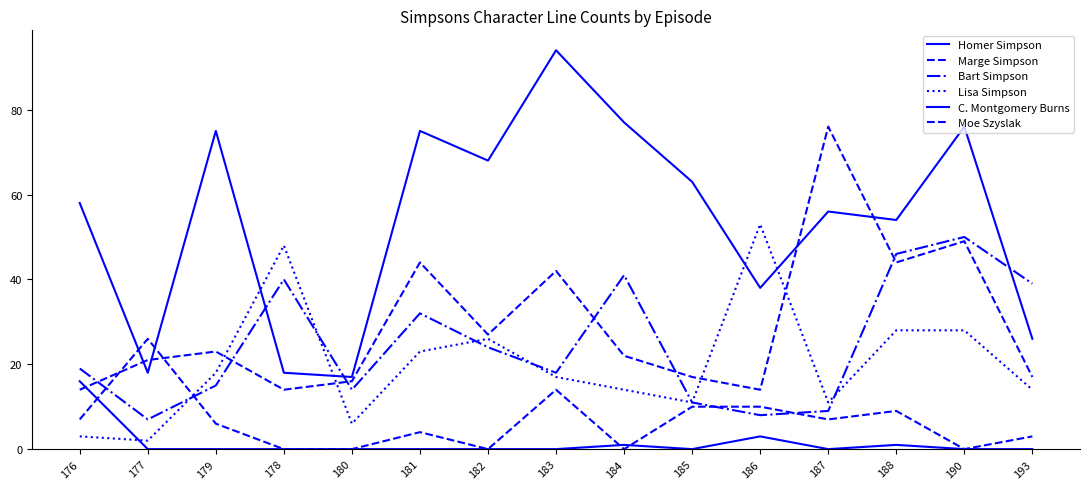

Is this an area chart (filled region under the line)?

No